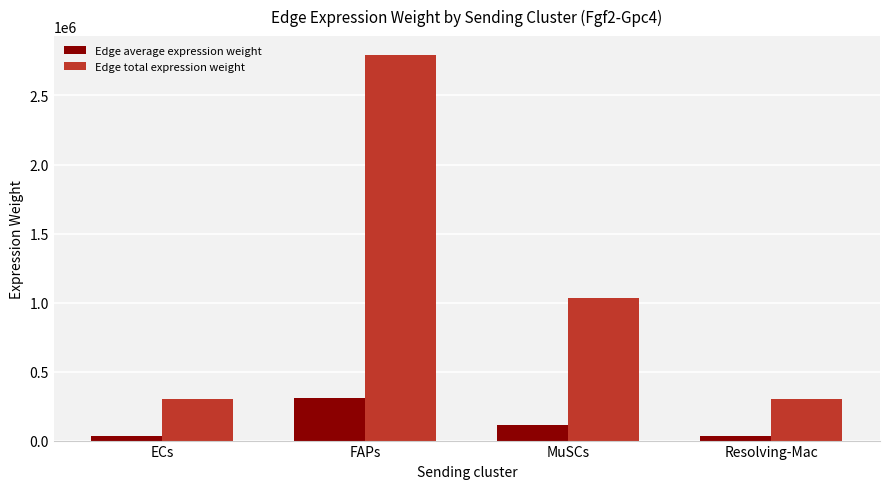

At which label does Edge total expression weight first exceed 1032873?

FAPs